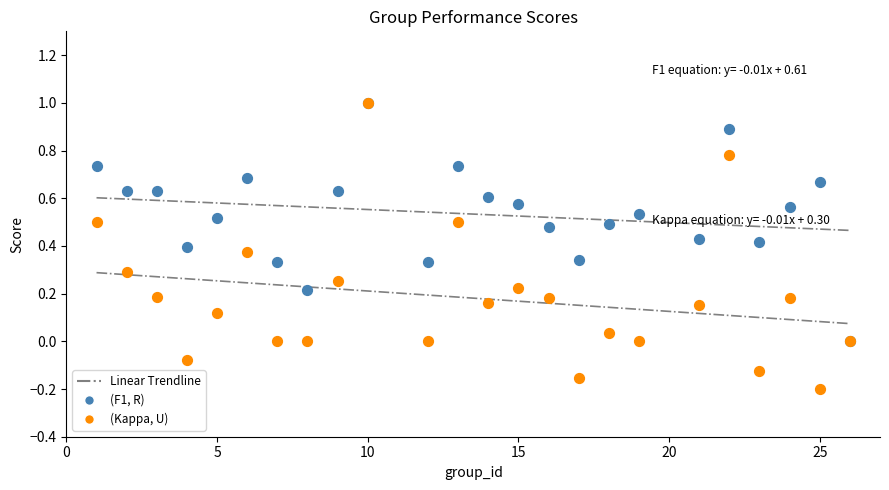

Which series contains the lowest Y value?

(Kappa, U)